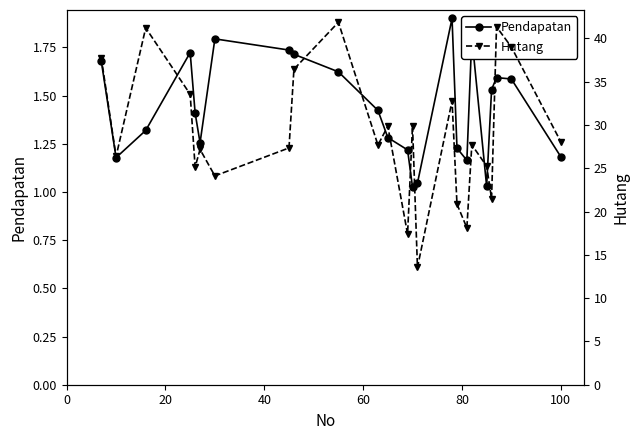

How many lines are shown in the chart?

2